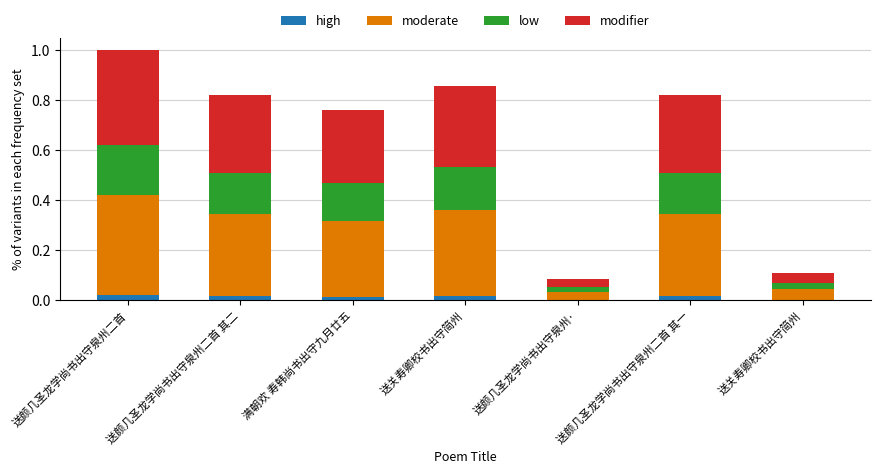

The value of moderate at 满朝欢 寿韩尚书出守九月廿五 is 0.4. True or false?

False